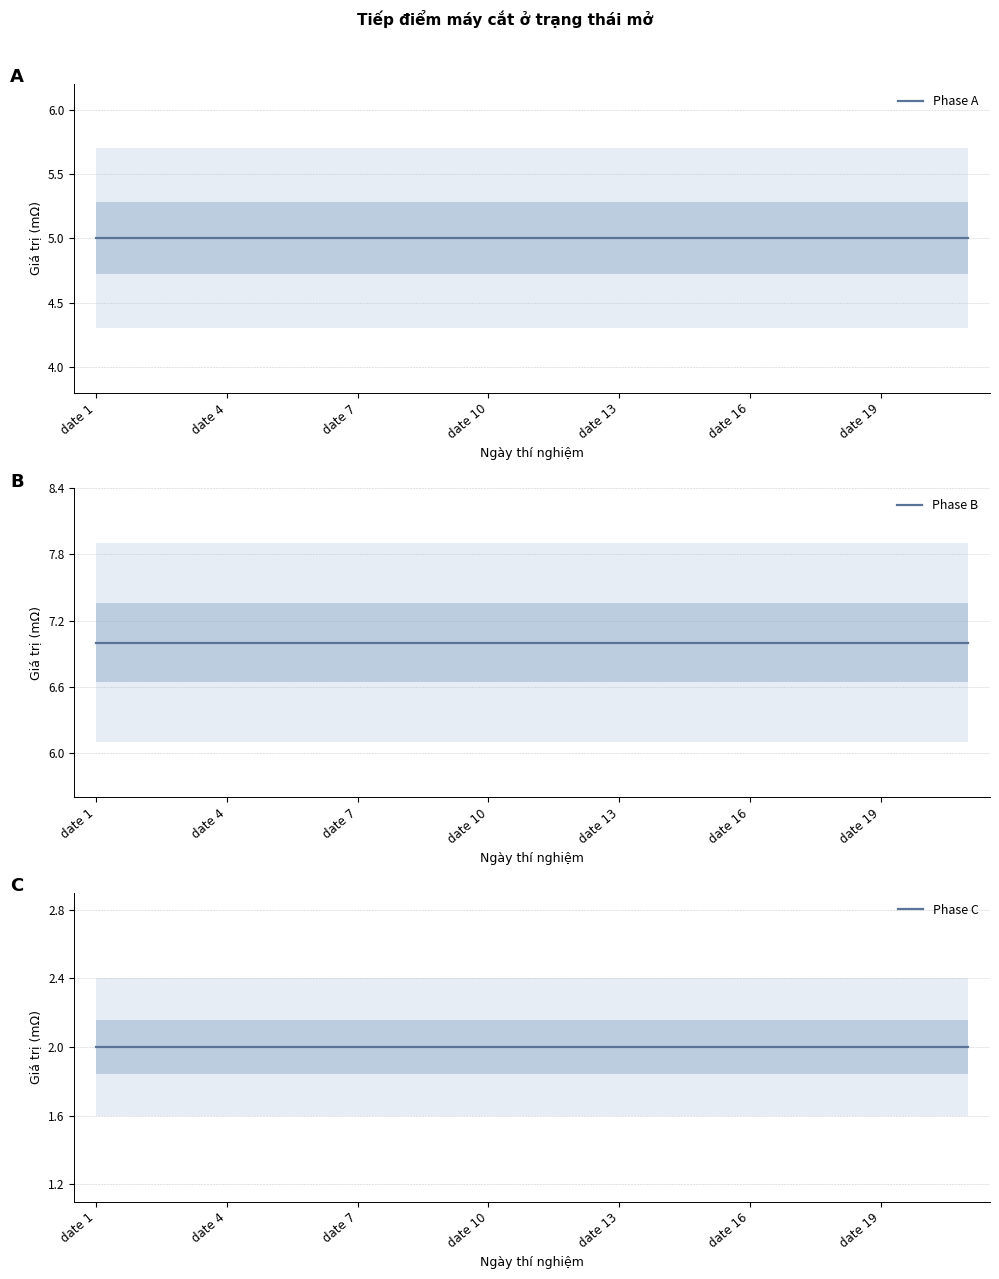

At how many categories does at least one series exceed 5?

21